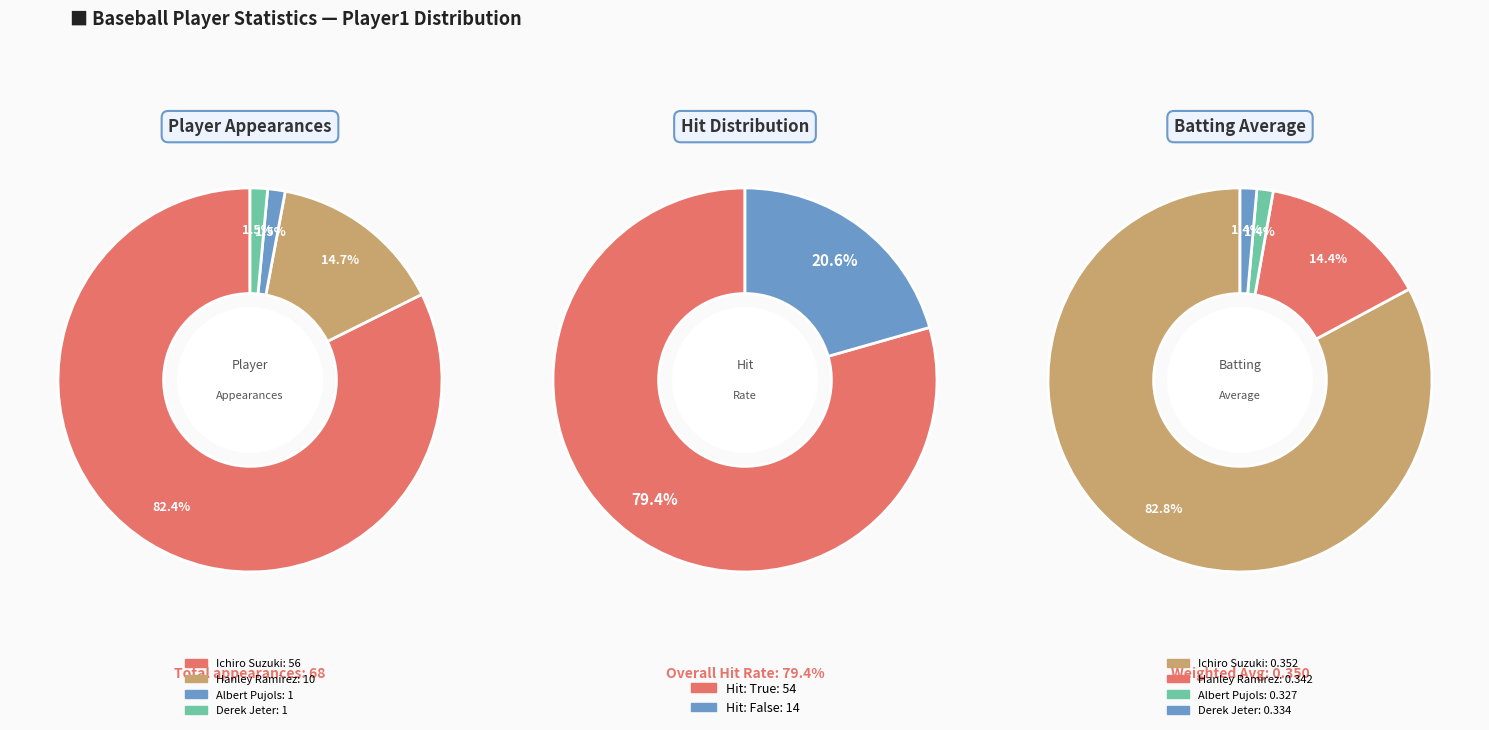

True or false: Albert Pujols accounts for 1% of the total.

False